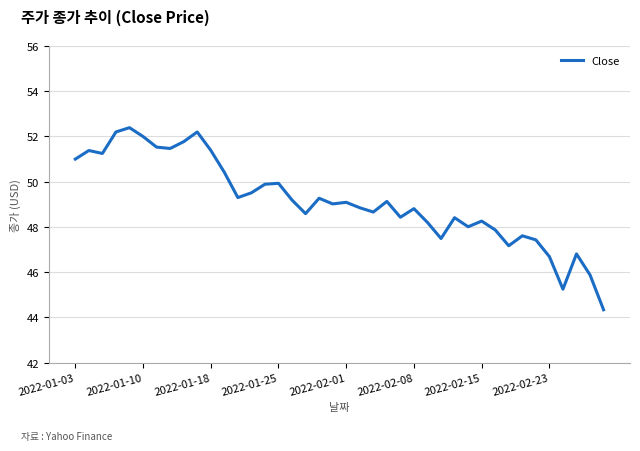

What is the maximum value shown in the chart?

52.4